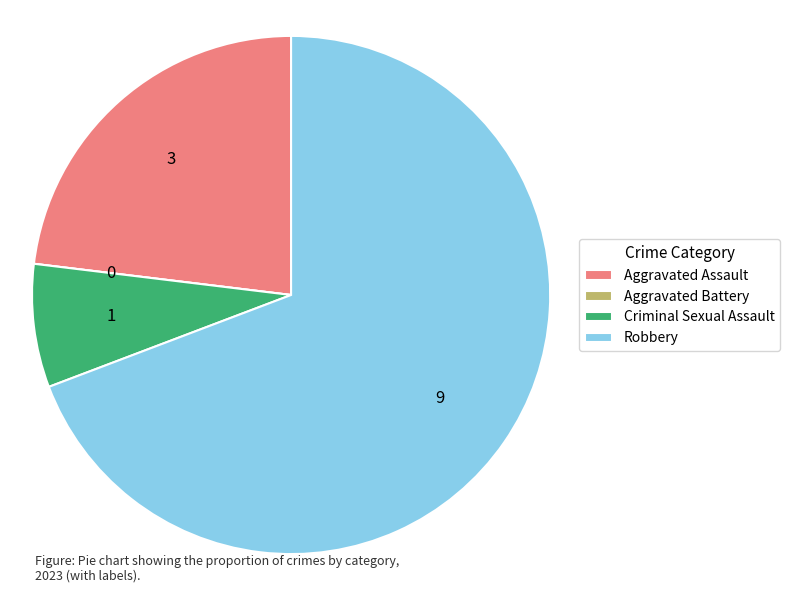

What is the largest slice in the pie chart?

Robbery